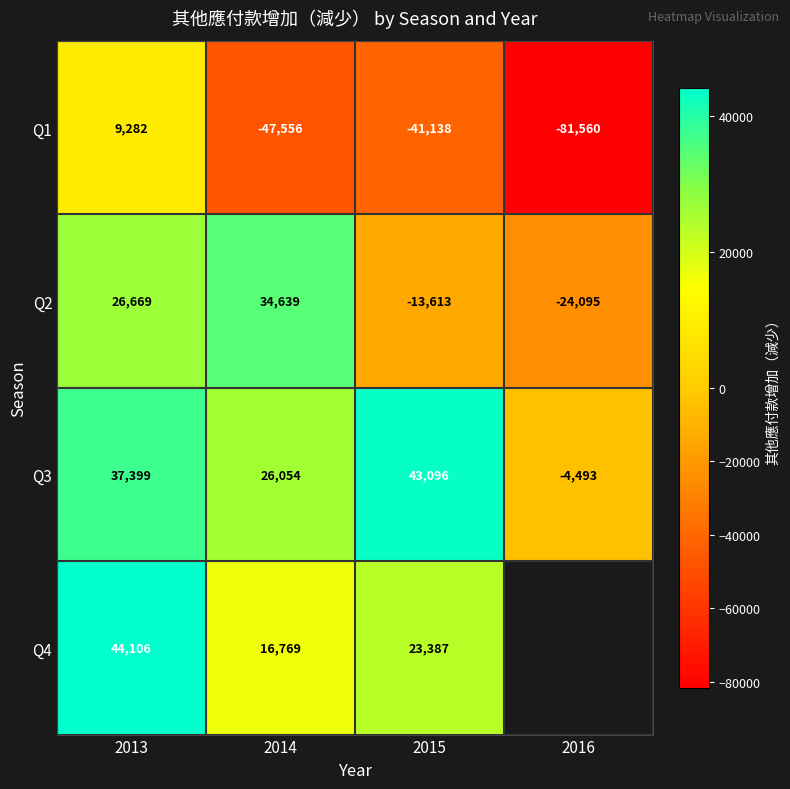

Rank the series at 2014 from lowest to highest value.

Q1, Q4, Q3, Q2